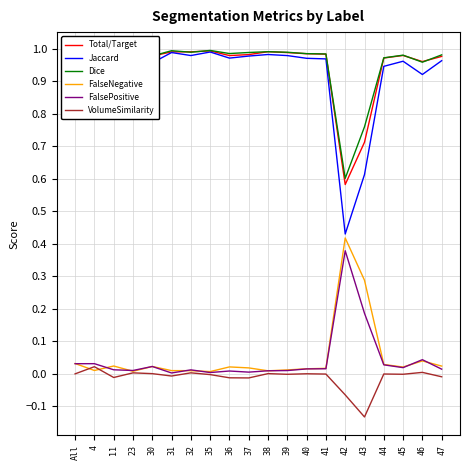

True or false: Dice and FalsePositive cross at least once.

False